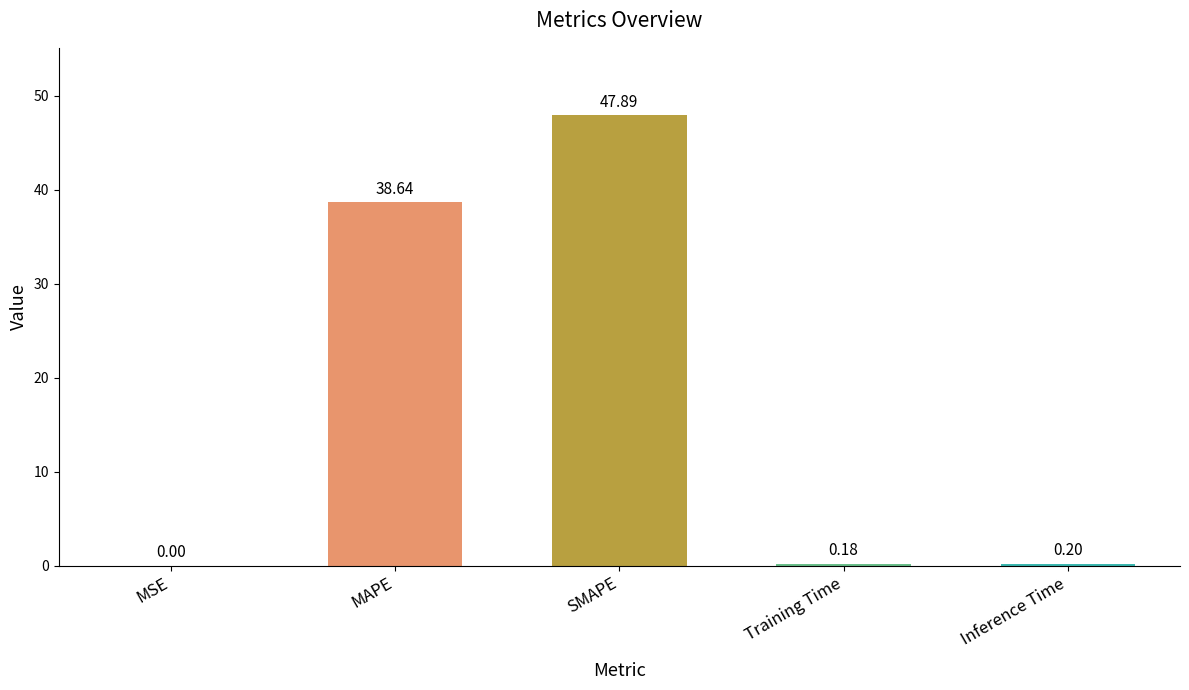

Where is the data nearest to the value 23?

MAPE